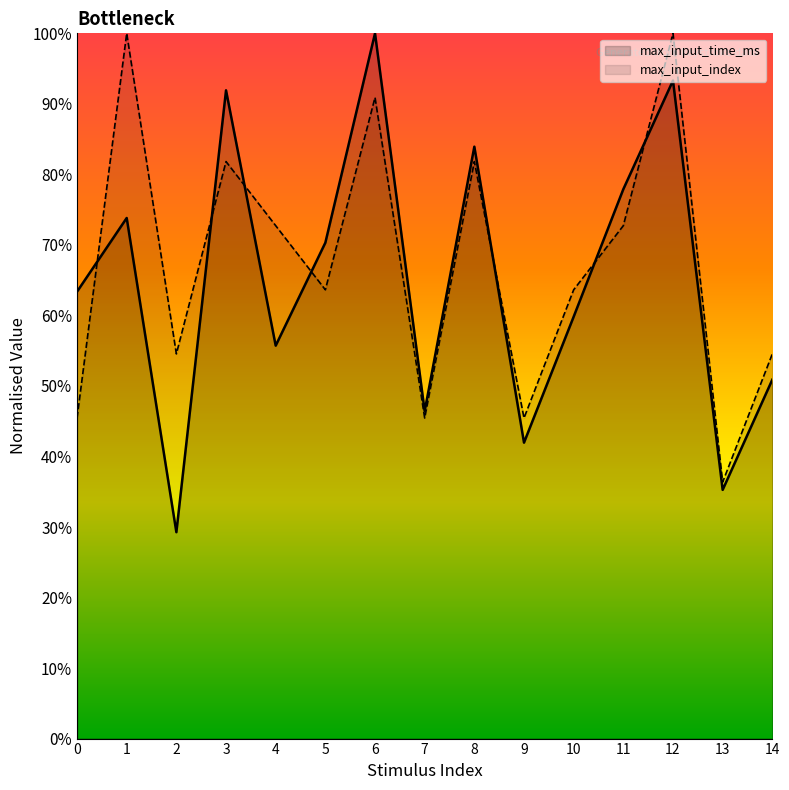

What is the difference between the maximum and second lowest values in the max_input_time_ms series?

0.6